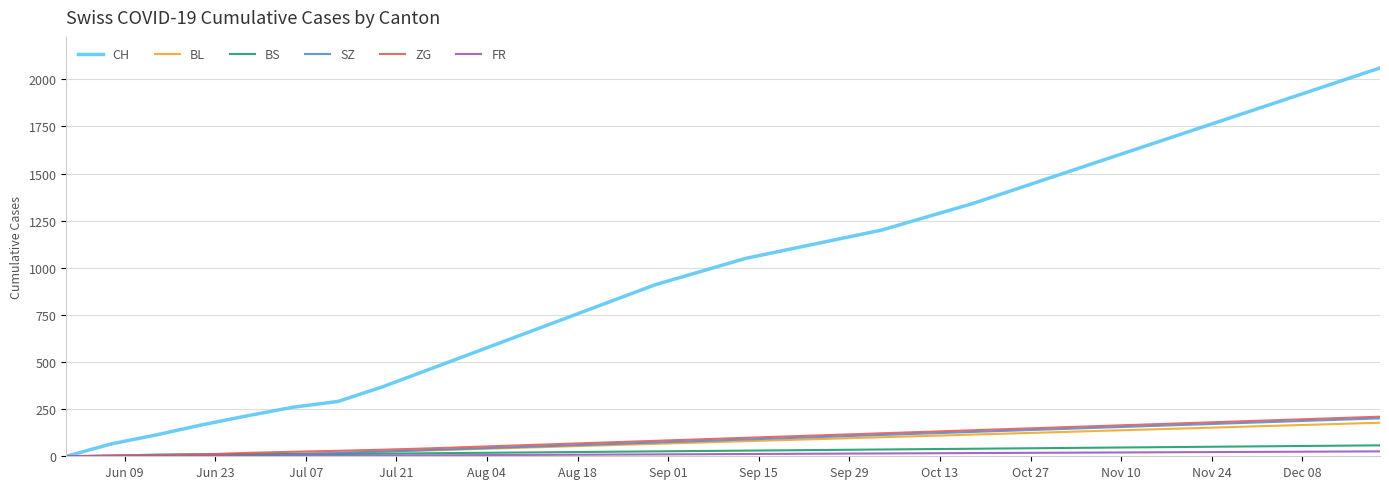

How many categories are shown in the chart?

30